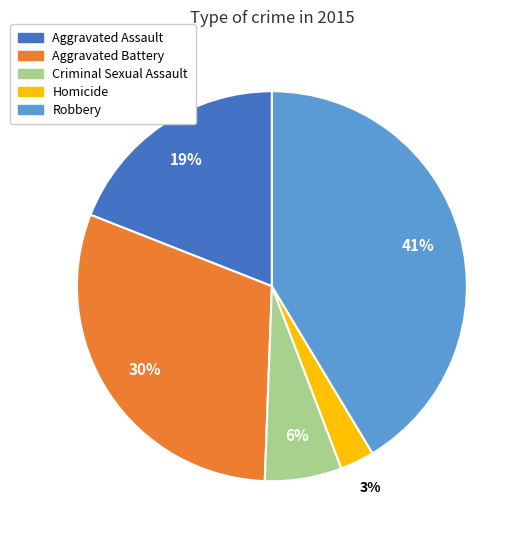

To the nearest percent, what is the combined percentage of Homicide and Aggravated Battery?

33%